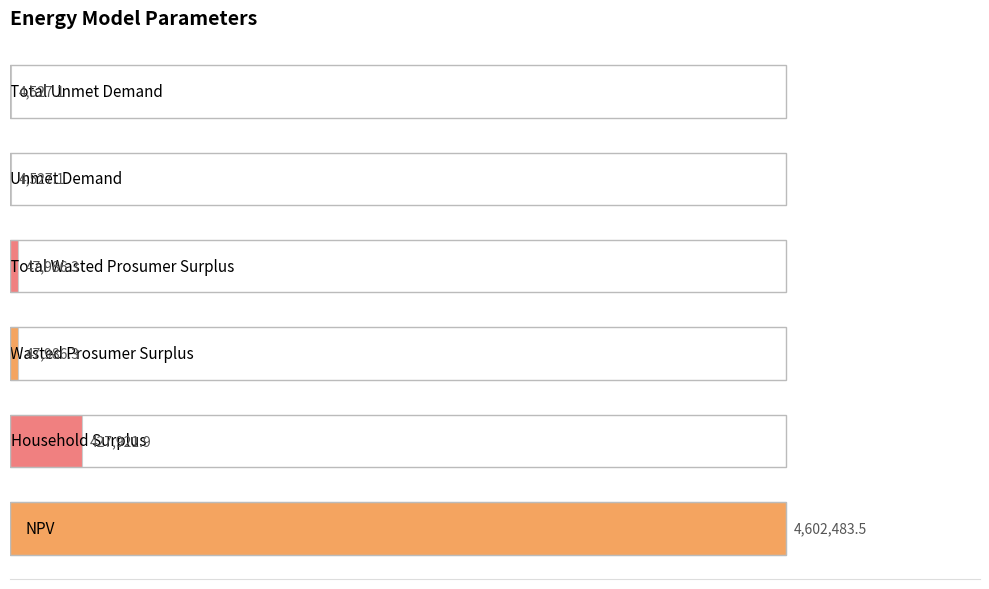

Are the bars horizontal?

Yes